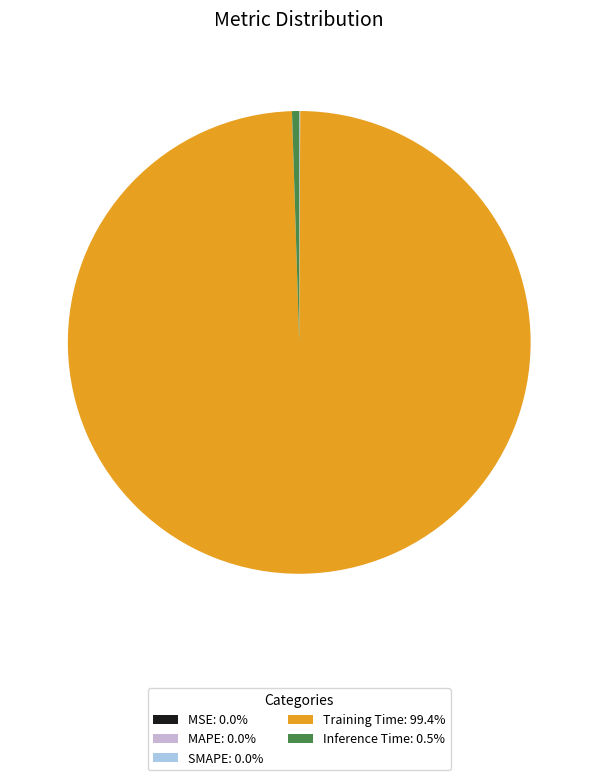

Does any single category account for the majority?

Yes